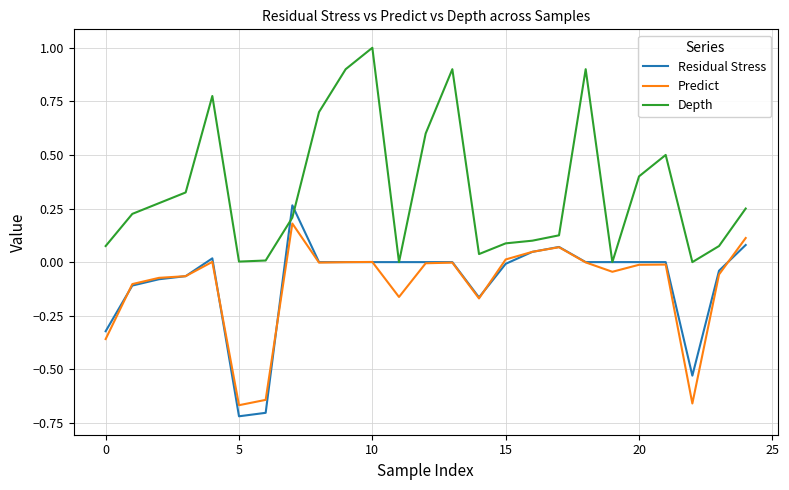

Which series has the largest total across all categories?

Depth